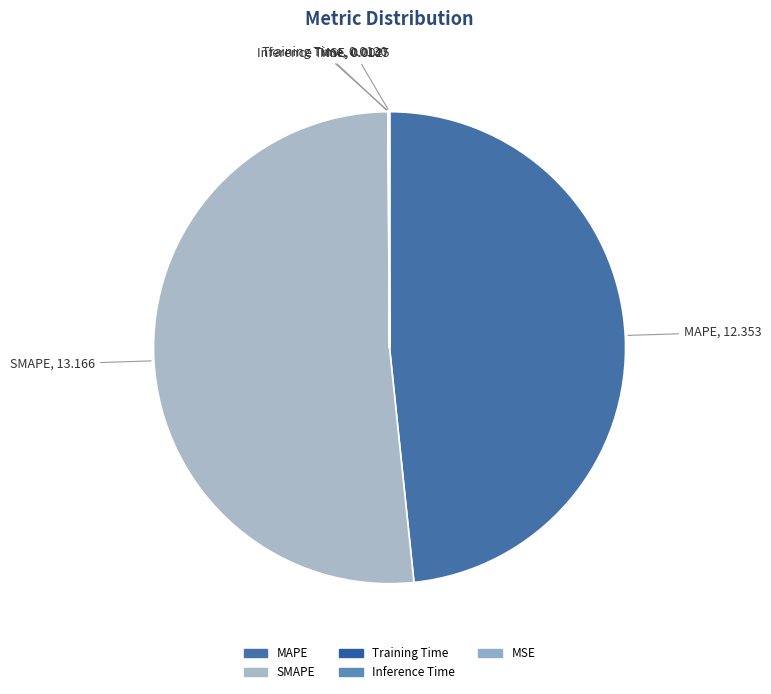

Between SMAPE and MAPE, which is larger?

SMAPE